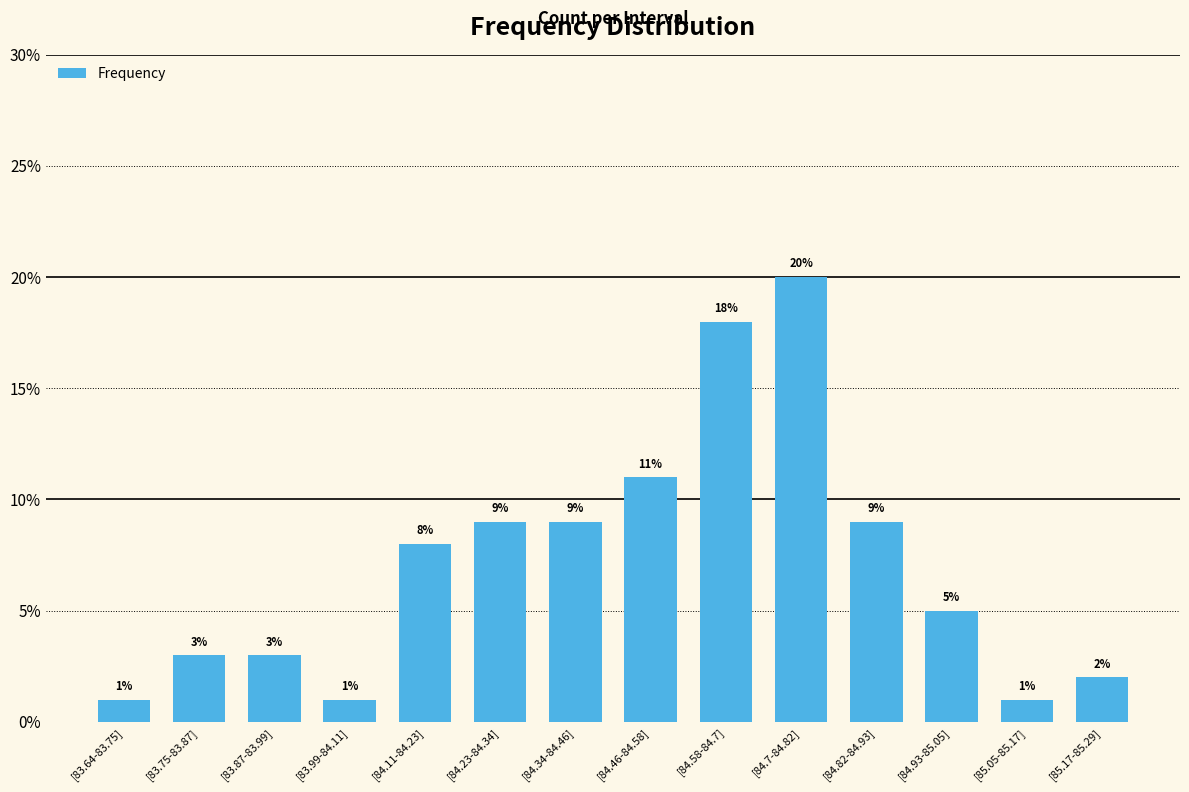

Which category has the highest value across all series?

[84.7-84.82]